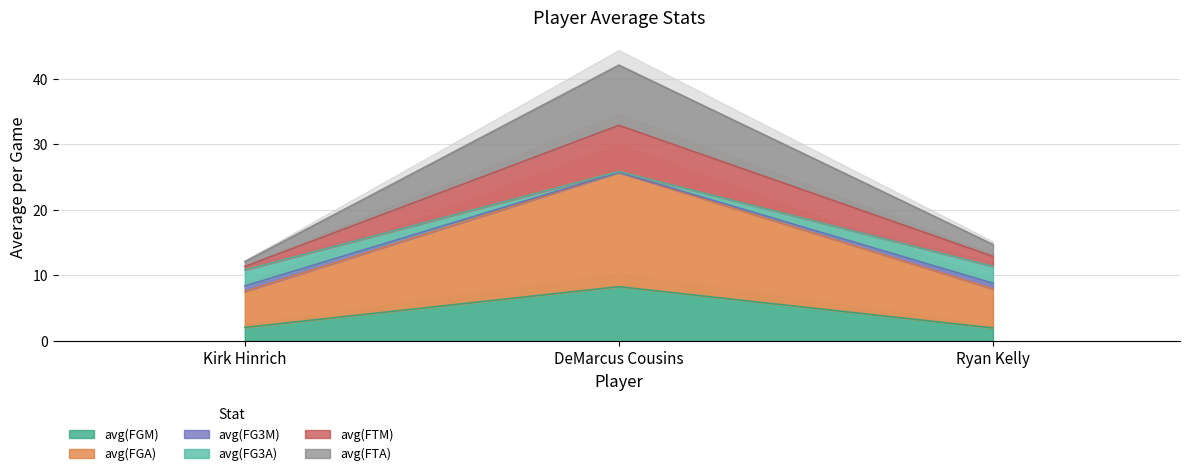

What is the difference between the avg(FTA) values at Ryan Kelly and Kirk Hinrich?

1.5